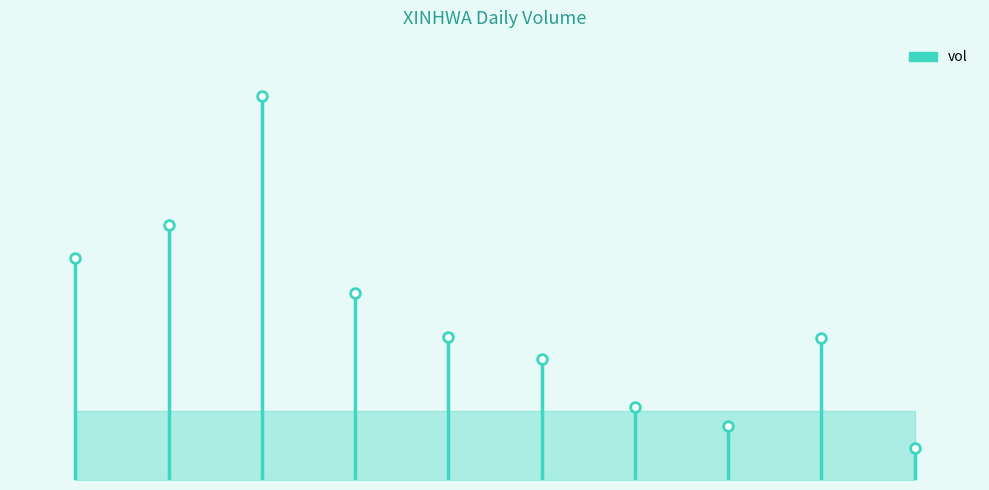

What is the average value?

1600650